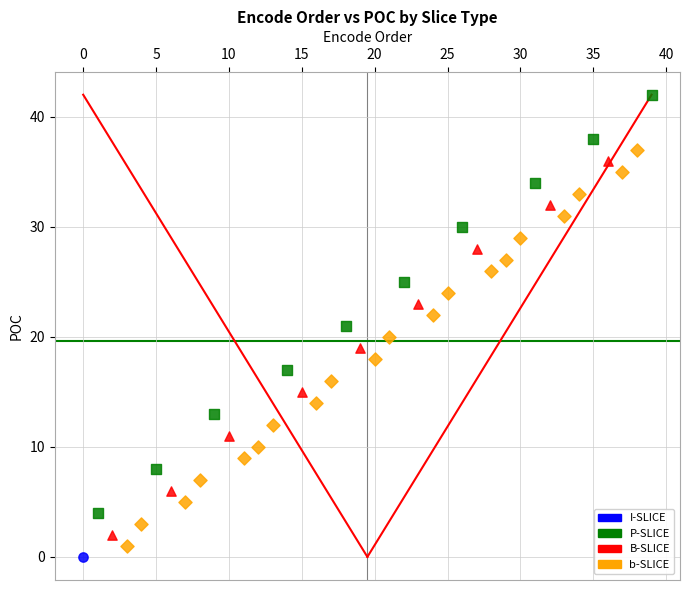

What are all the series names shown in the legend?

I-SLICE, P-SLICE, B-SLICE, b-SLICE